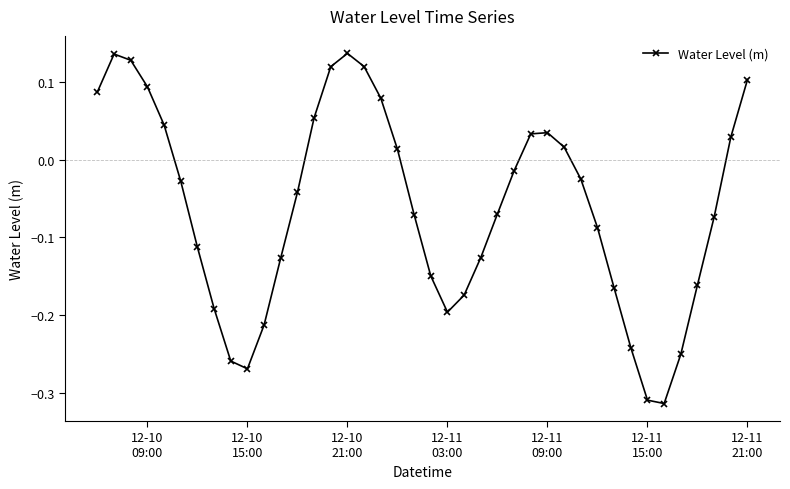

How many points are lower than both their immediate neighbors (excluding endpoints)?

3